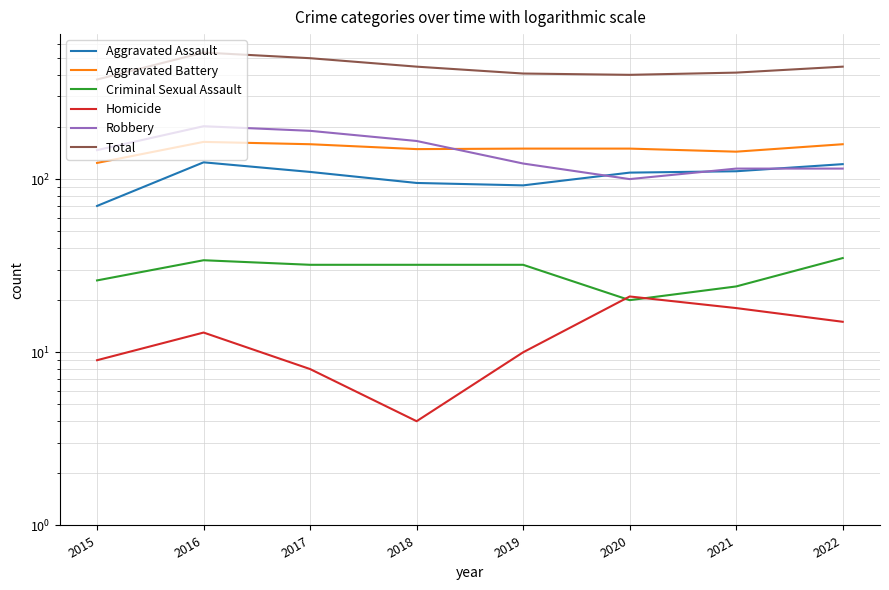

Where is Aggravated Assault nearest to the value 97?

2018